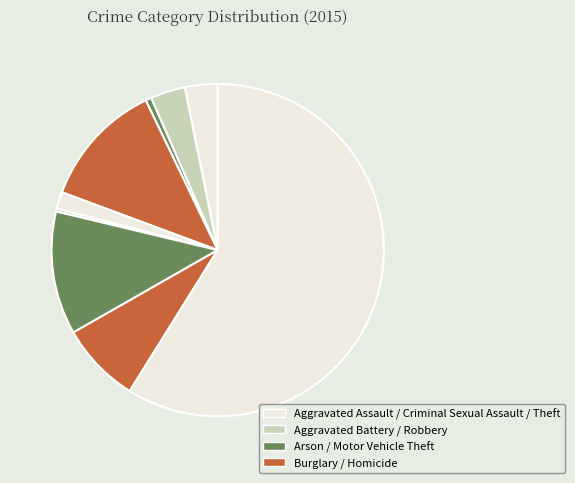

Count the number of slices in the pie.

9